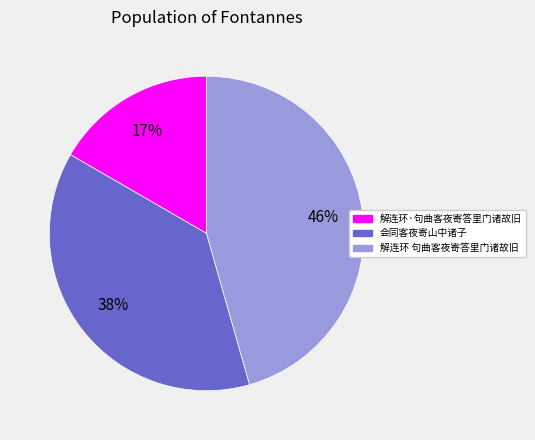

Is it true that 解连环·句曲客夜寄答里门诸故旧 is 17% of the pie?

True